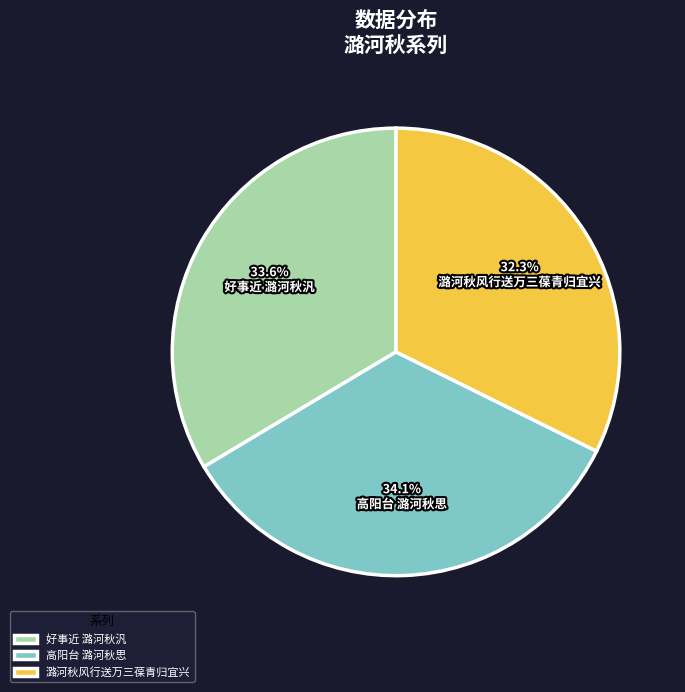

Does 潞河秋风行送万三葆青归宜兴 represent more than half of the total?

No